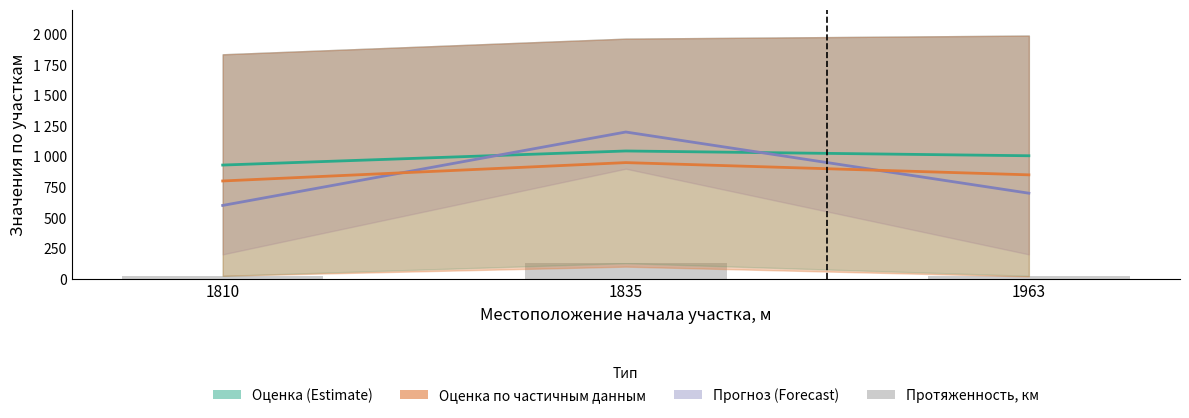

Rank the categories by Оценка по частичным данным value from highest to lowest.

1835, 1963, 1810